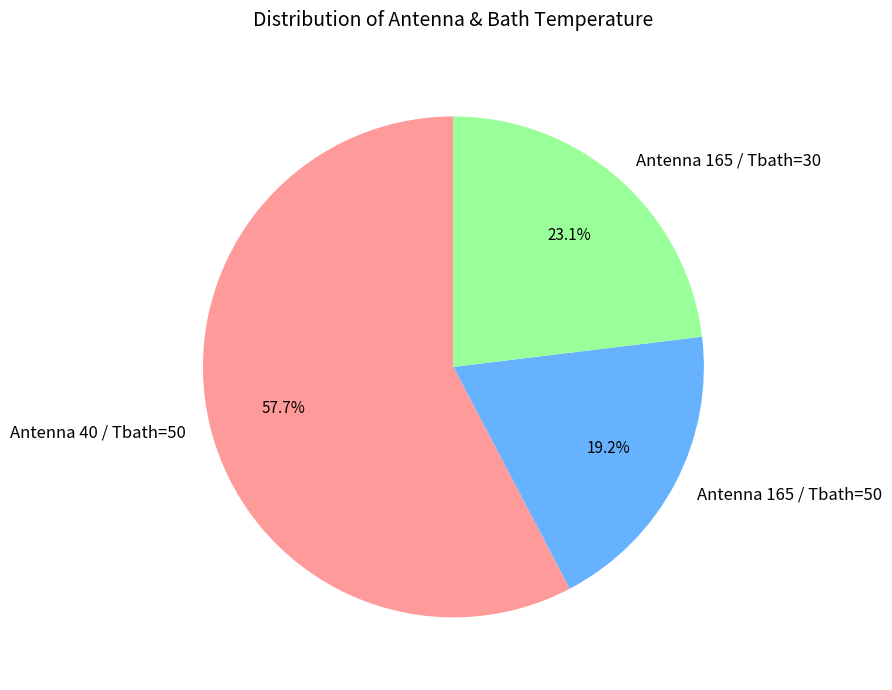

To the nearest percent, what is the difference between the largest and smallest slice percentages?

38%